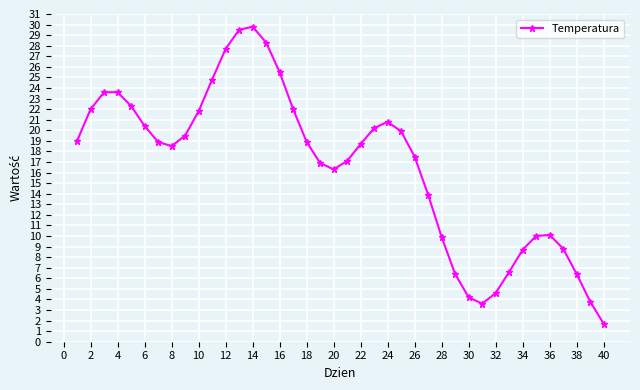

What is the minimum value shown in the chart?

1.7